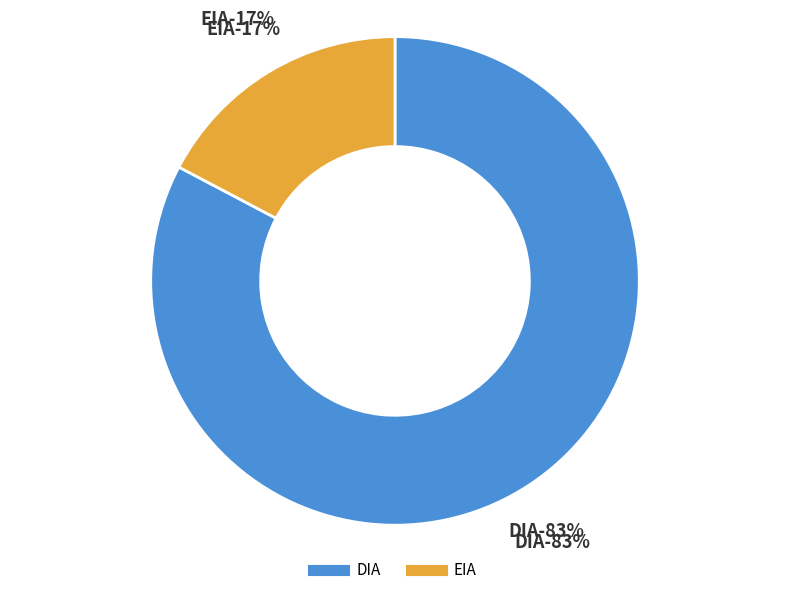

What percentage is NOT represented by EIA?

82.7%